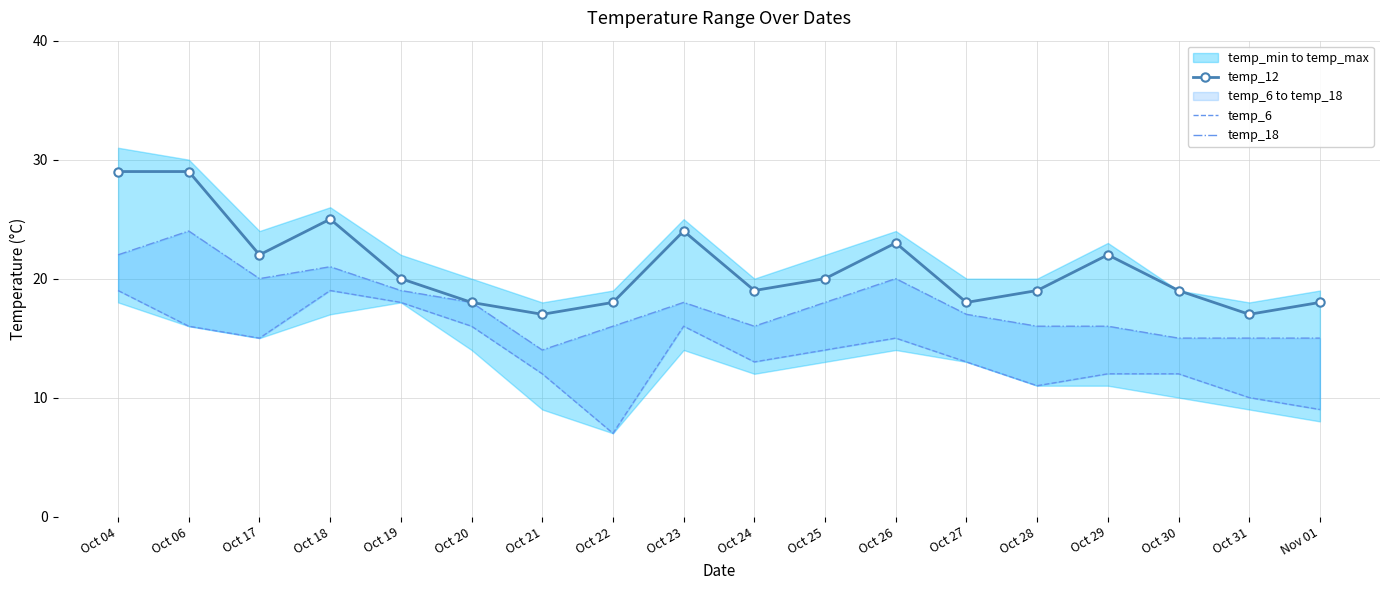

True or false: temp_12 has more than 0 interior local peaks.

True